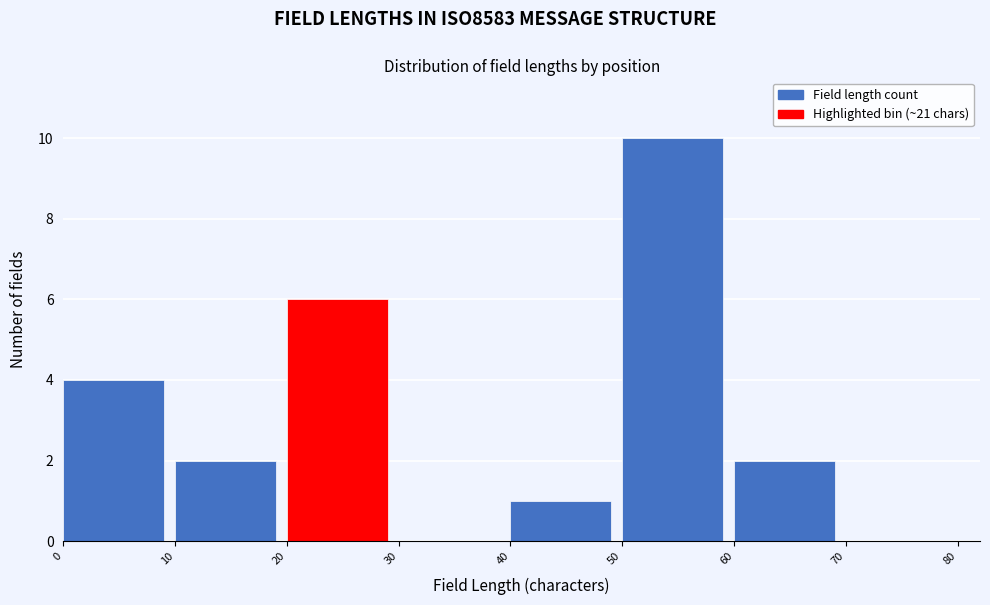

Over which range of the x-axis is the bar tallest?

50 to 60